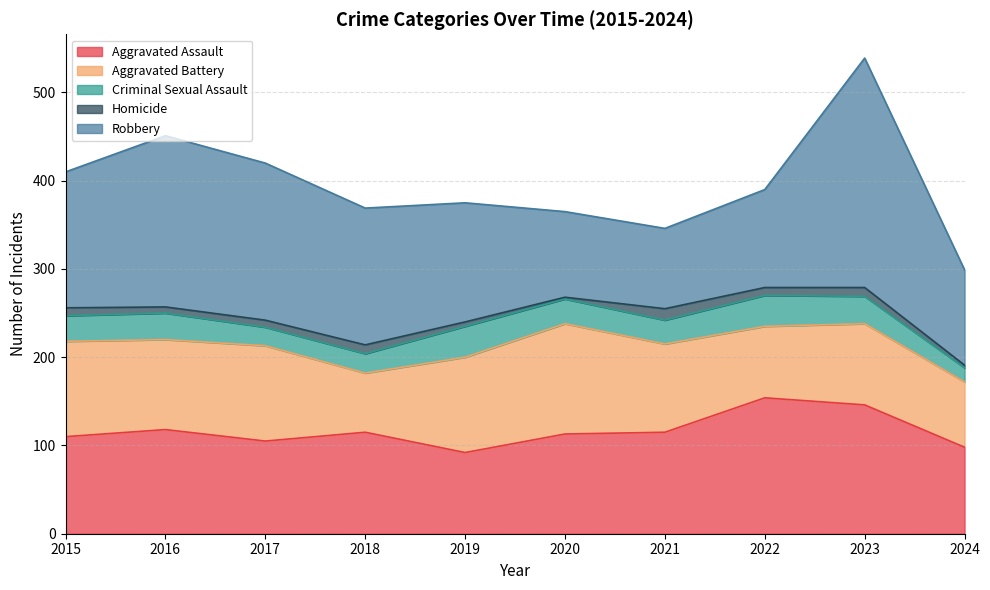

Is it true that Aggravated Assault equals 105 at 2017?

True